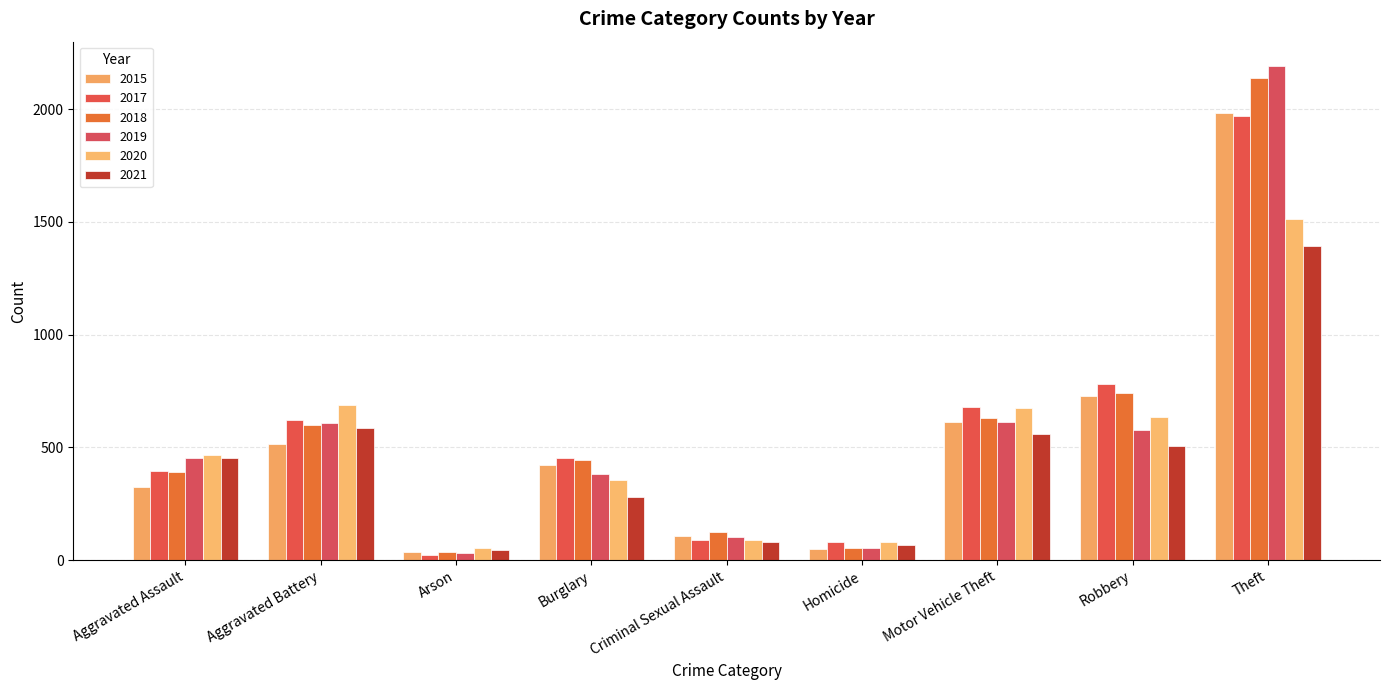

Which series changed the most between Burglary and Motor Vehicle Theft?

2020